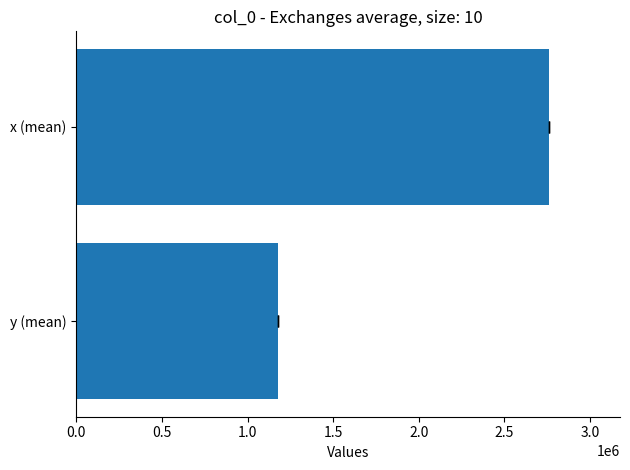

What is the sum of all values?

3938967.7